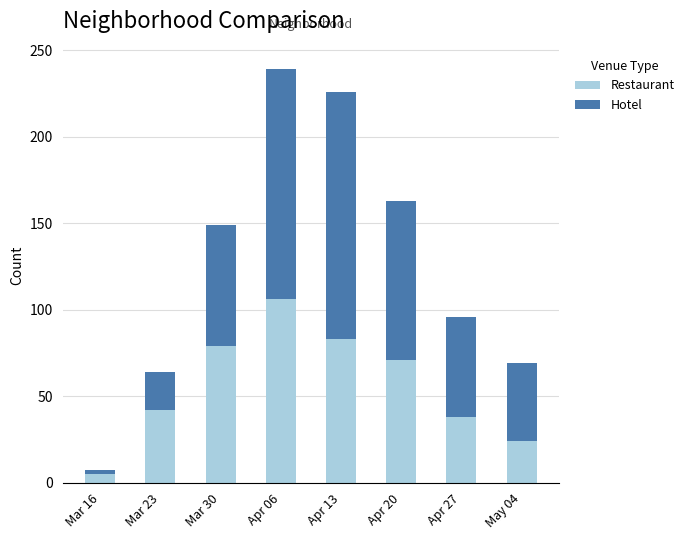

What is the average value of the Restaurant series?

56